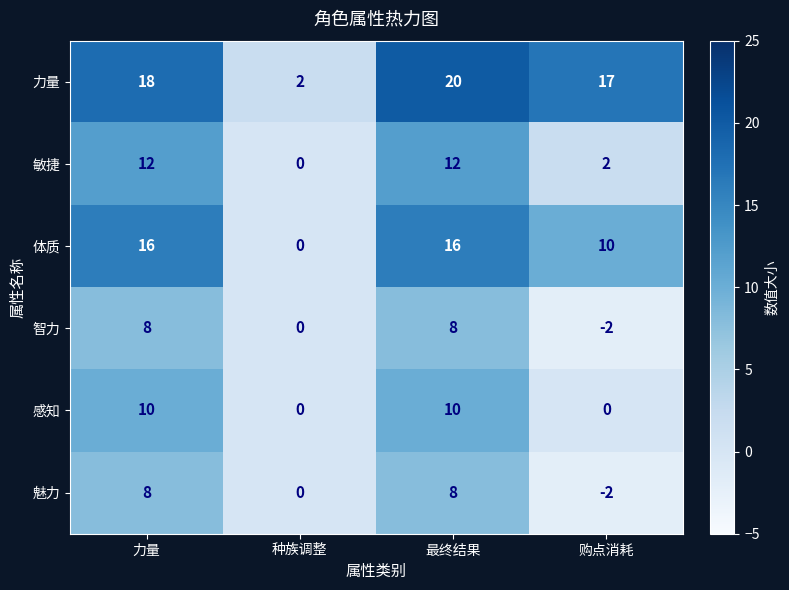

How many positive values does the 敏捷 series have?

3